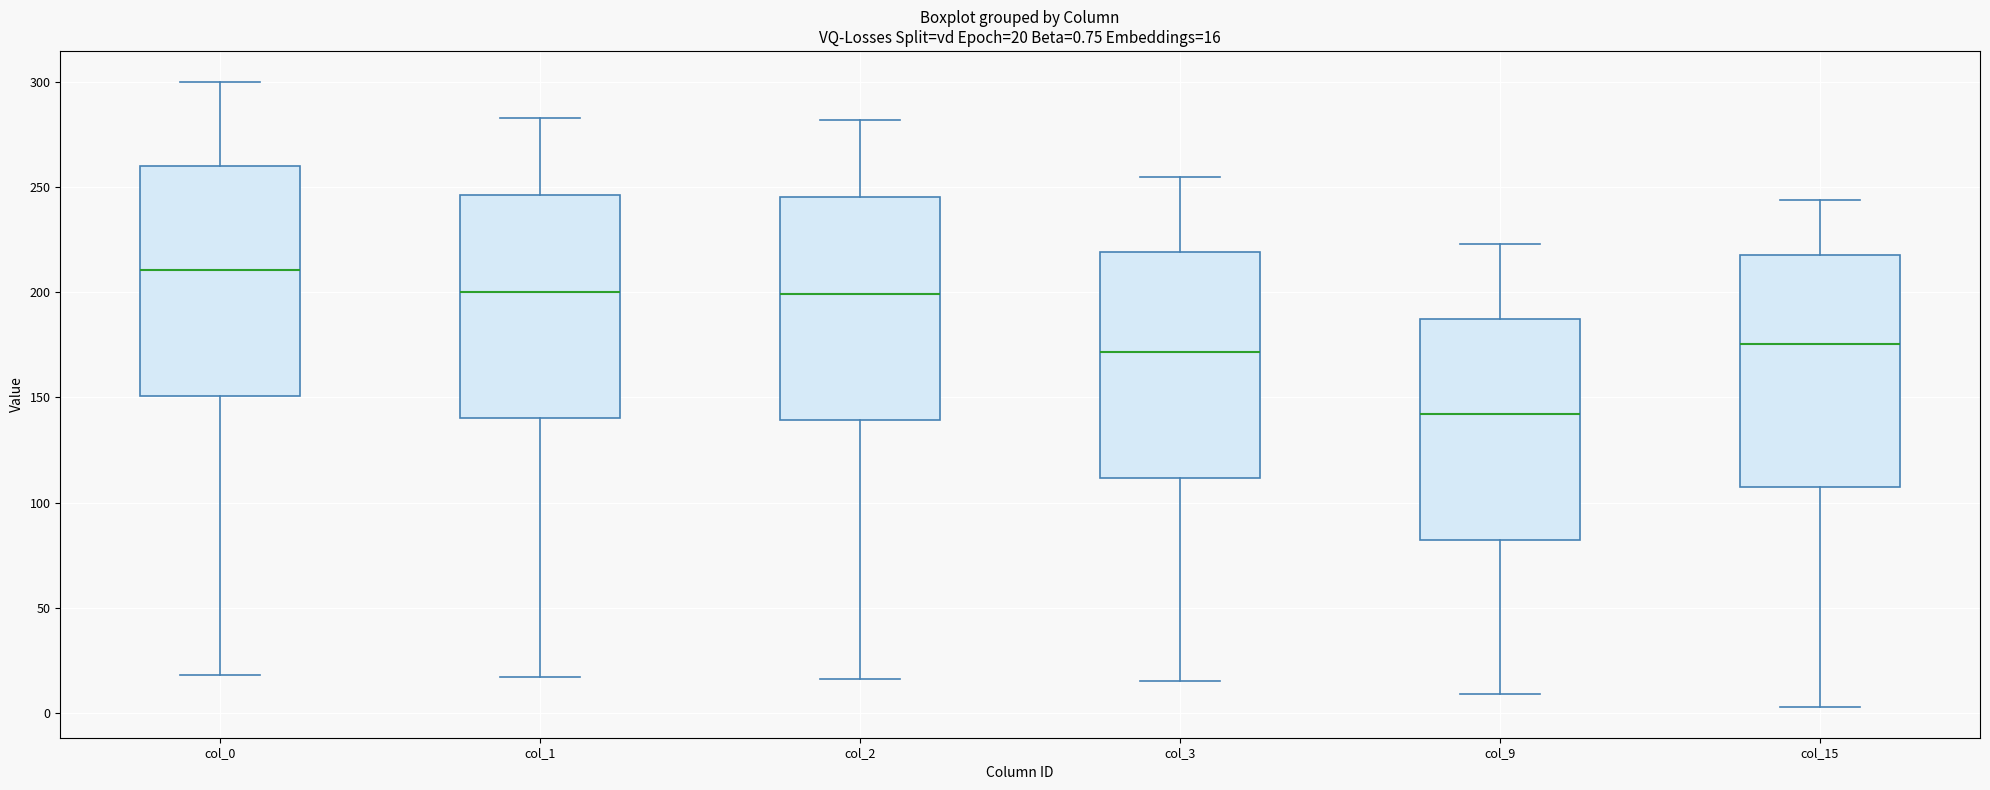

Which box's median line is the highest?

col_0